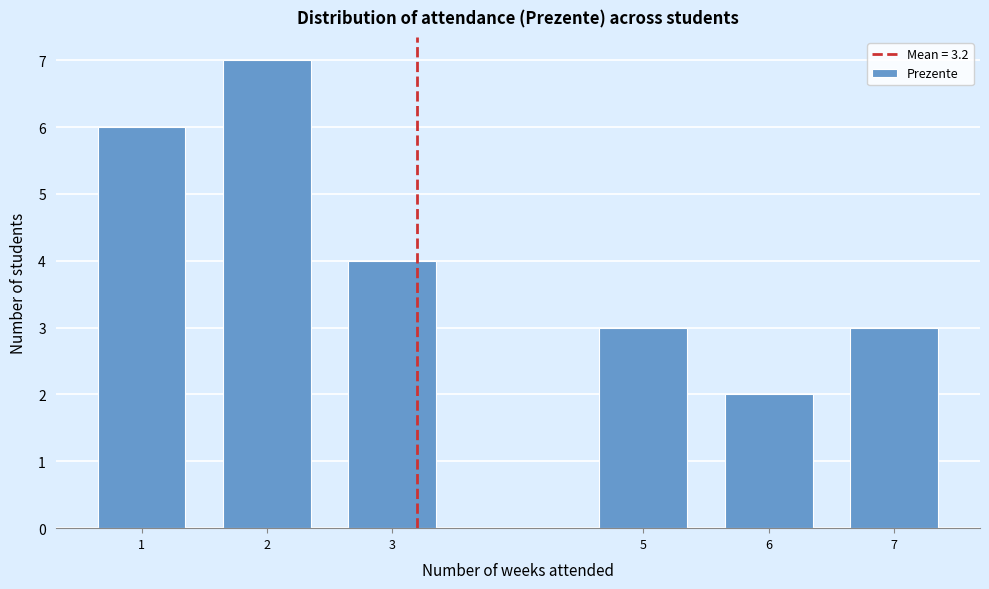

Reading right to left, what are all the values shown in this chart?

7=3	6=2	5=3	3=4	2=7	1=6